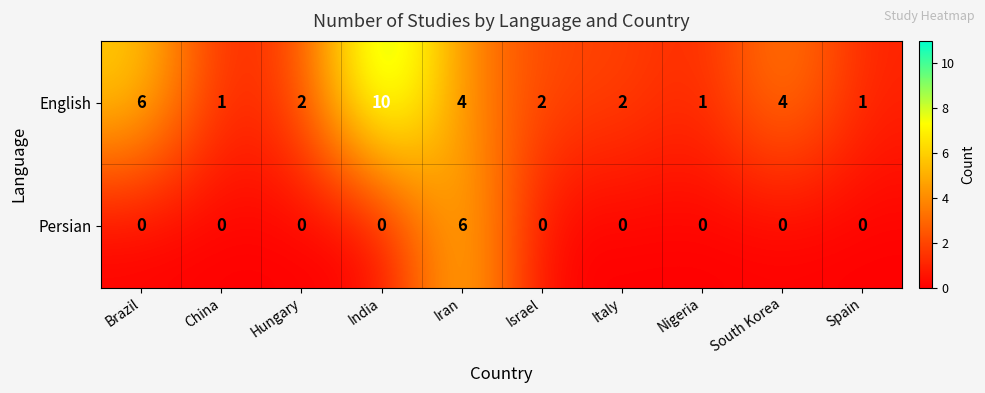

At how many categories does at least one series exceed 0?

10